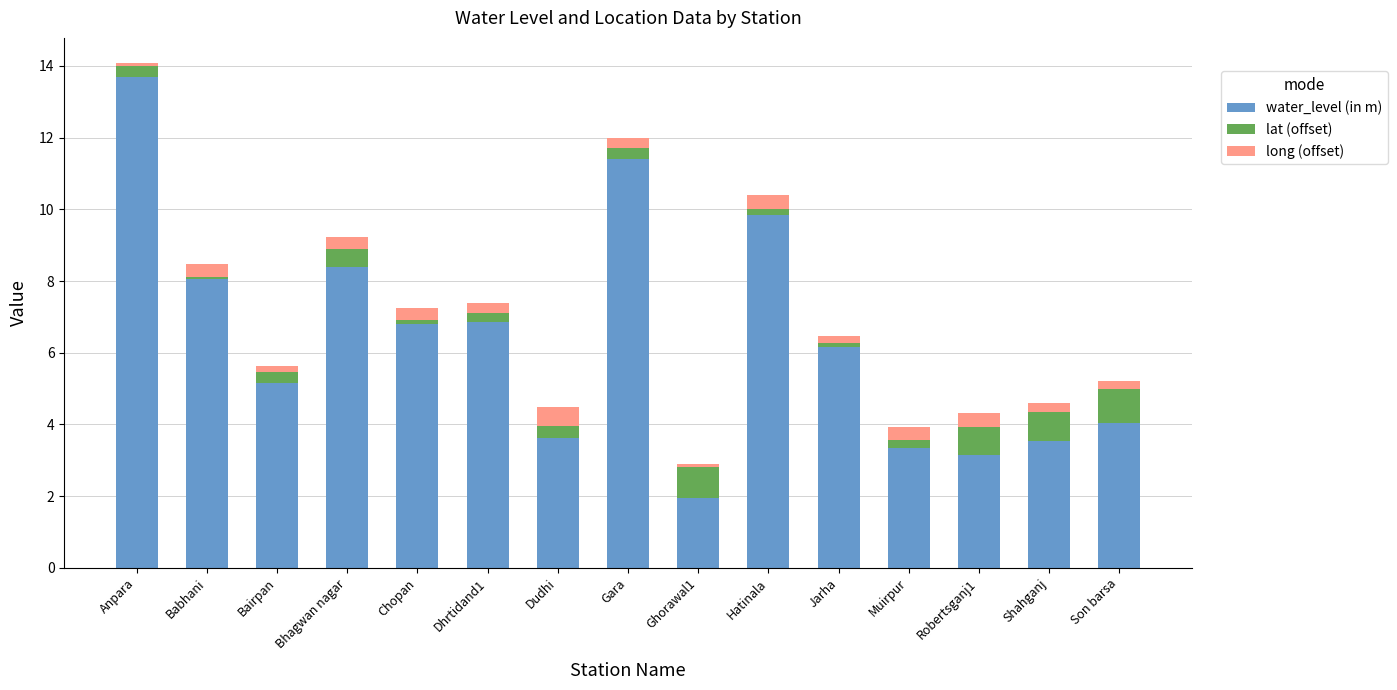

What is the sum of all water_level (in m) values?

96.0